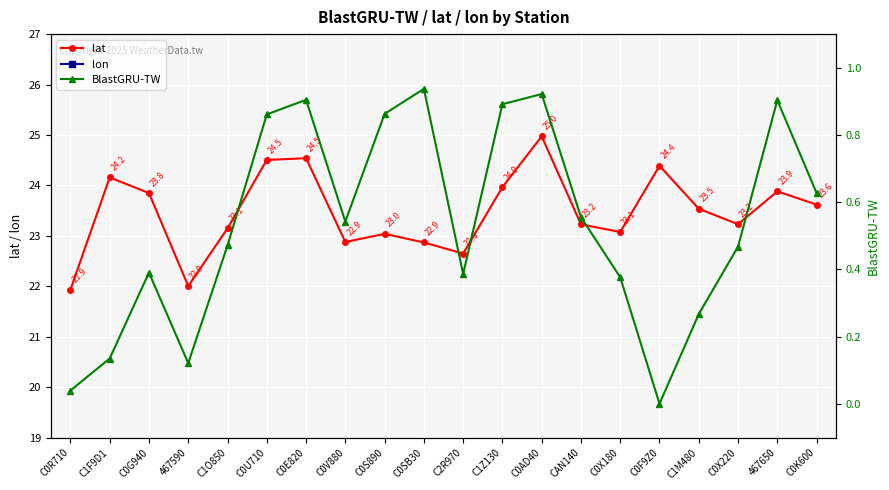

What is the minimum value for lon?

120.1